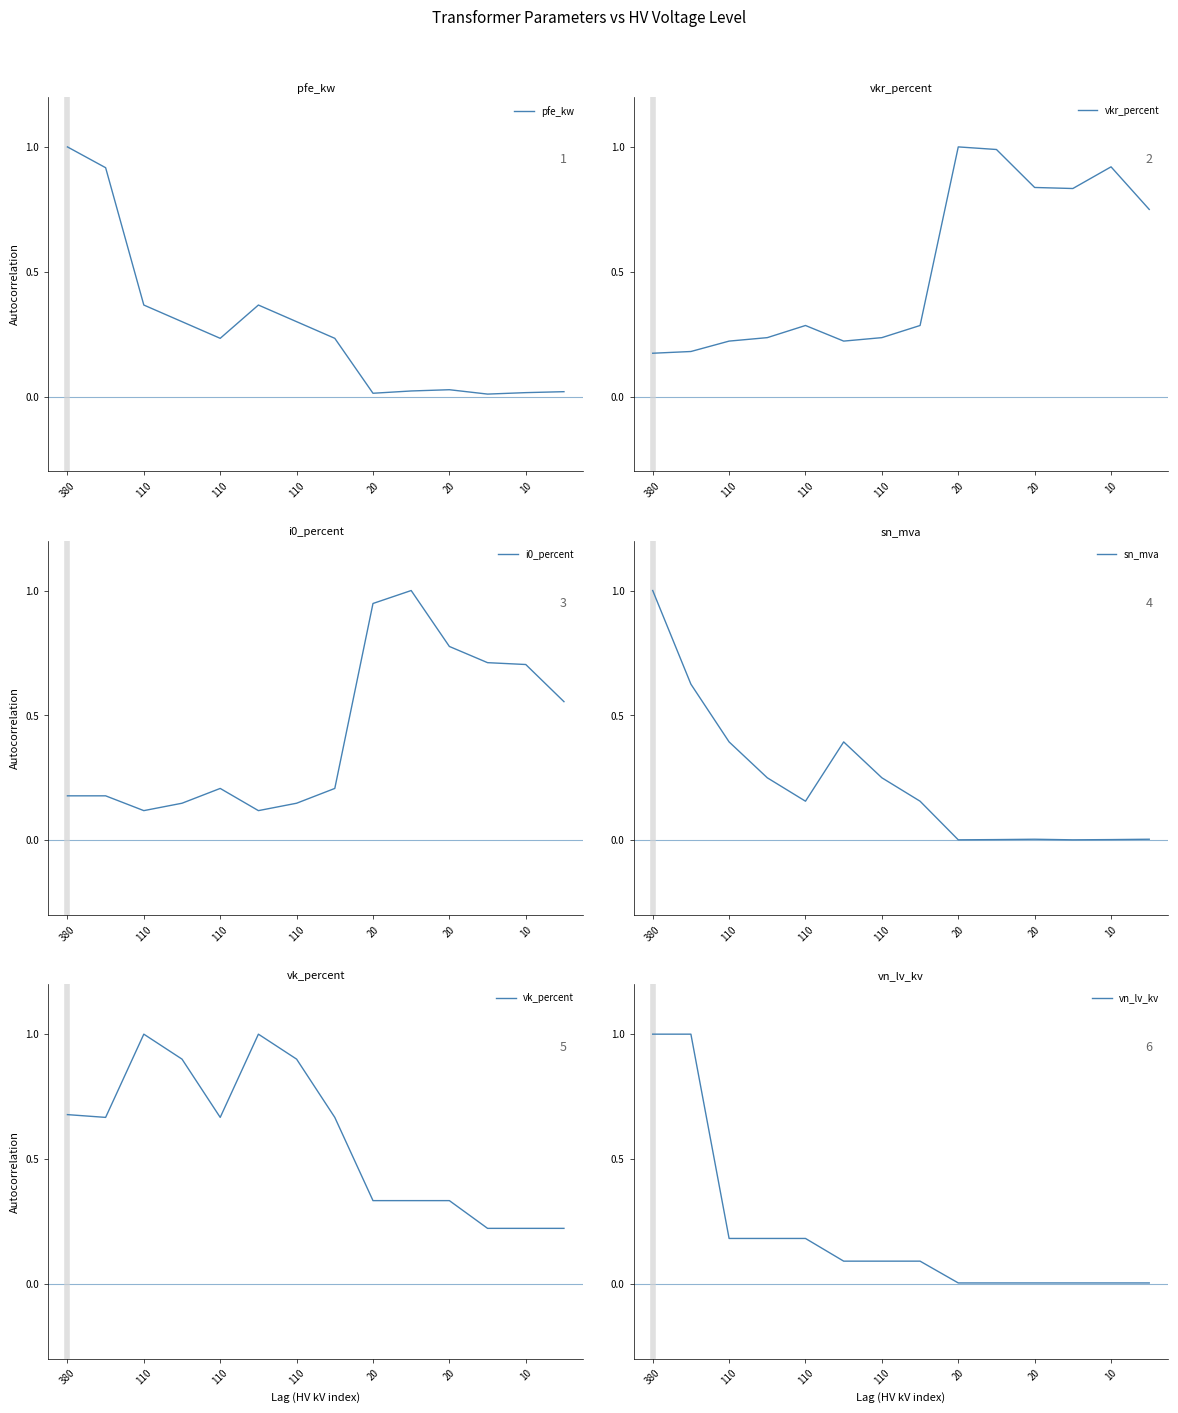

Which series has the largest total across all categories?

vk_percent